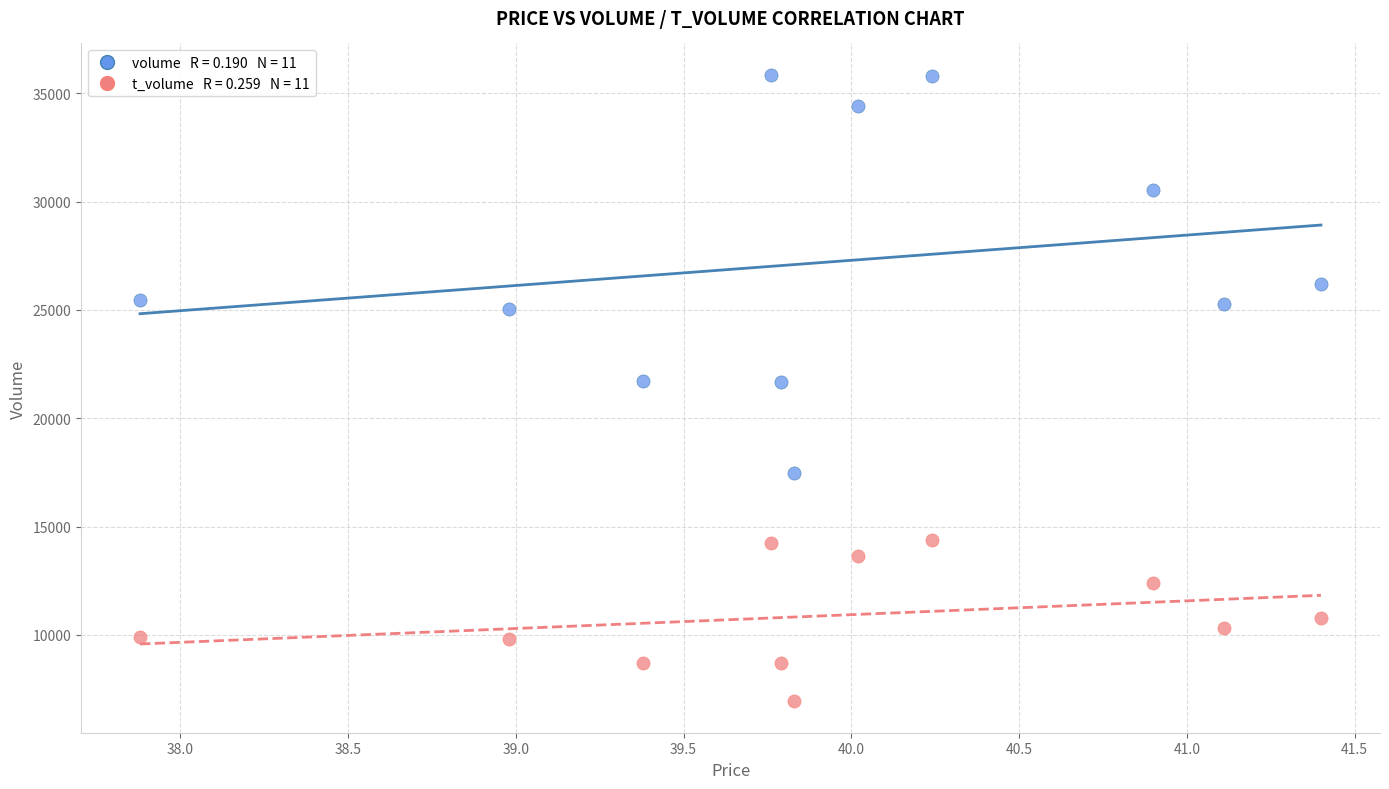

Across all data points, what is the range of Y values (max minus min)?

28923